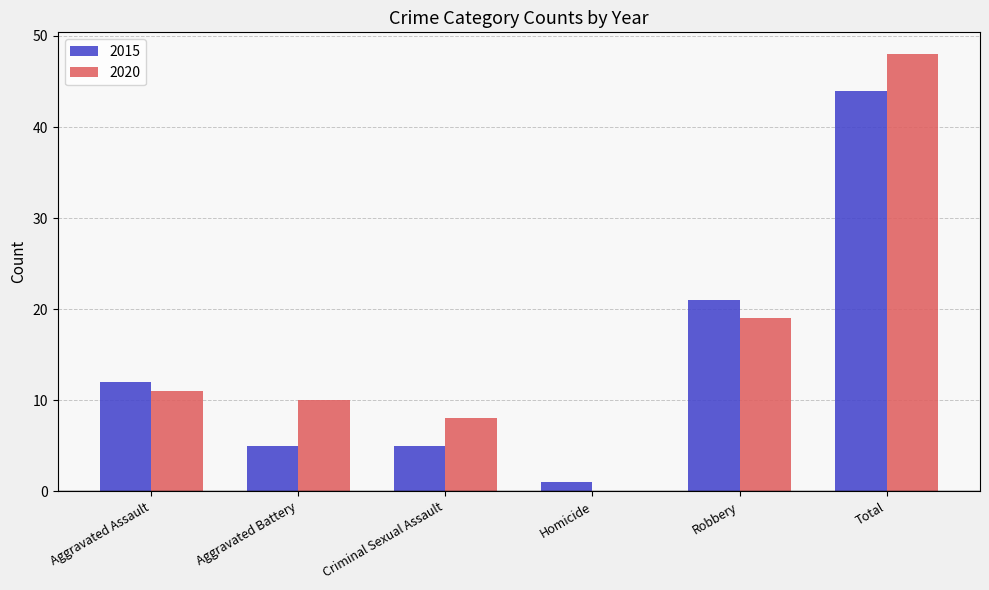

The 2015 series shows 9 at Criminal Sexual Assault. True or false?

False